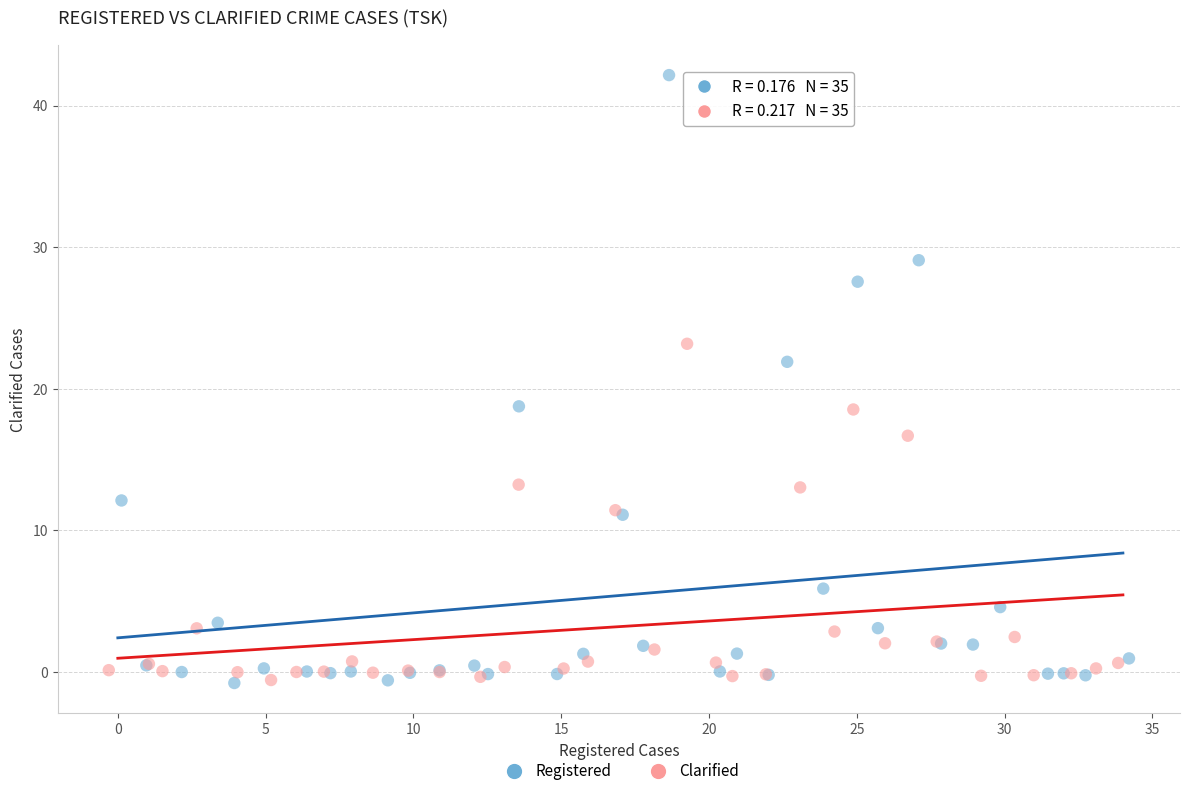

Which series reaches the maximum Y coordinate?

Registered